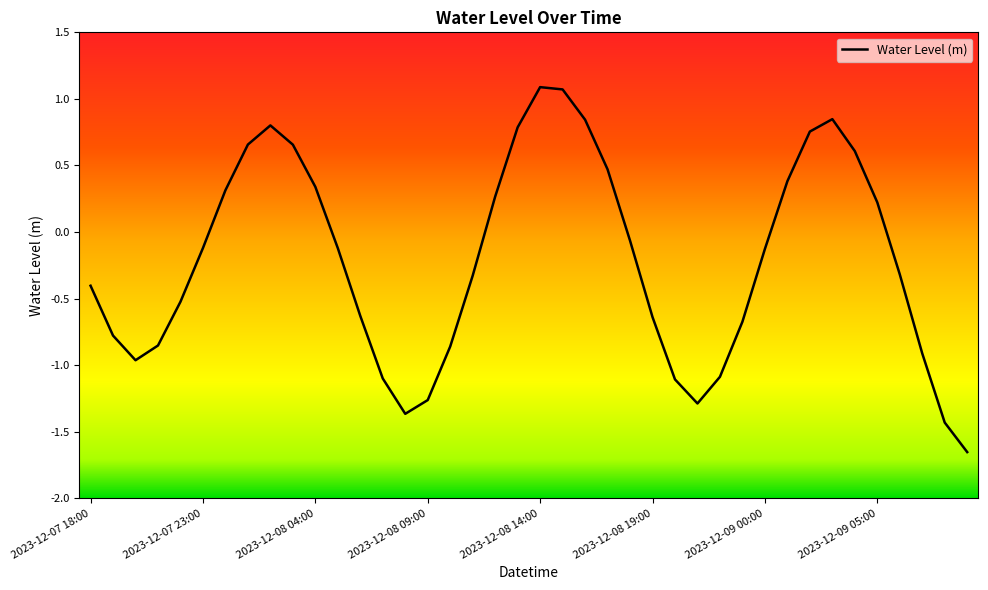

What is the difference between the maximum and minimum values?

2.7